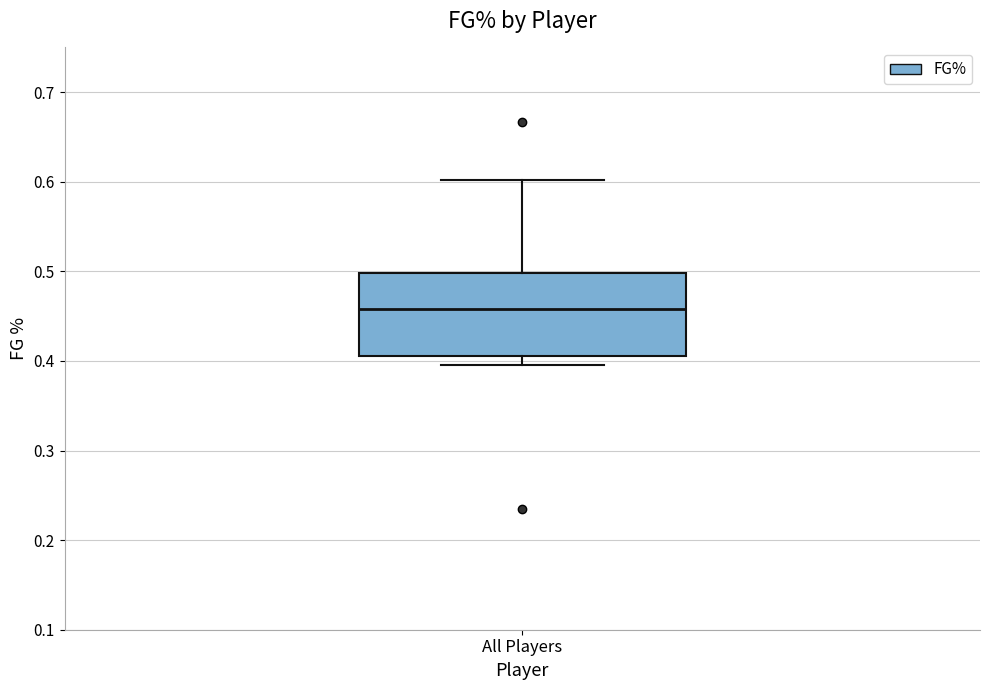

Read this box plot against the y-axis: the position of the median line, the range covered by the box, and the ends of both whiskers. The values are not printed on the chart, so give them approximately, as read against the axis.

median 0.46, box 0.41 to 0.50, whiskers 0.40 to 0.60